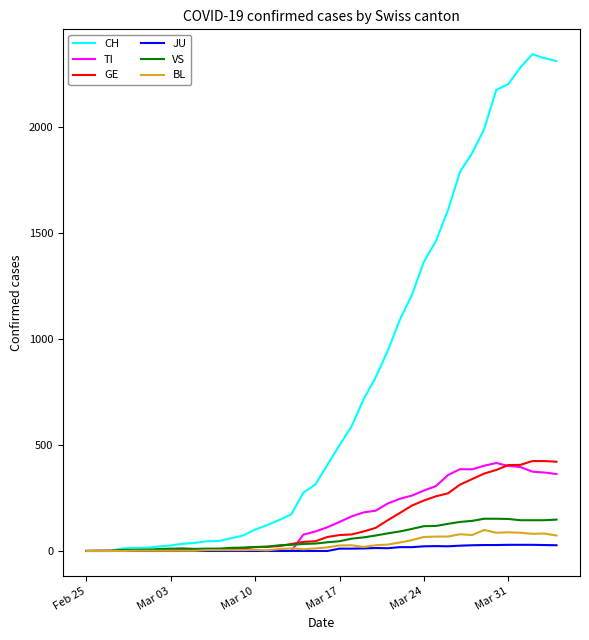

Which series has the largest total across all categories?

CH